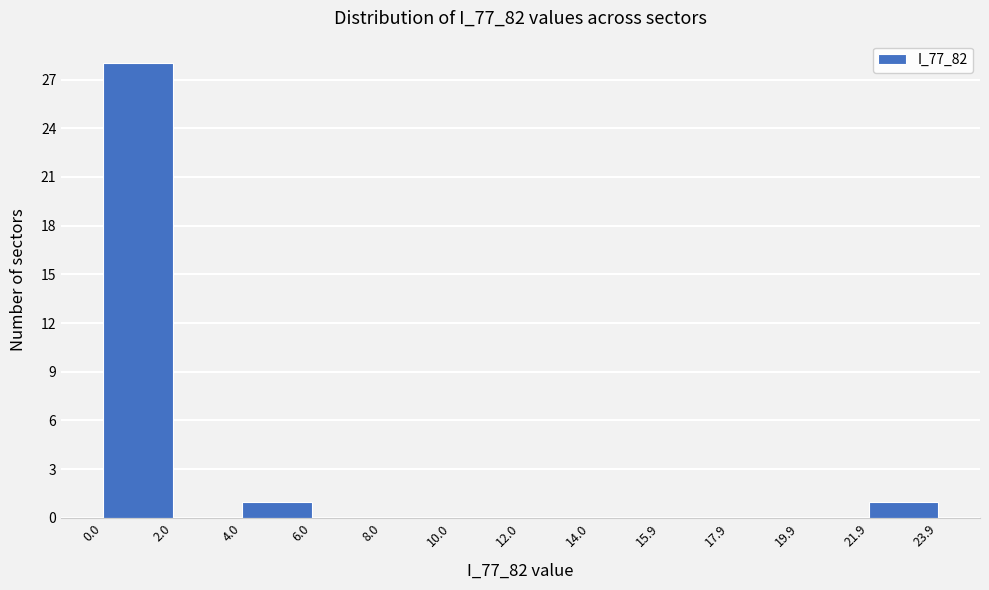

What is the height of the bar covering 21.9 to 23.9 on the x-axis? The values are not printed on the chart, so give them approximately, as read against the axis.

1